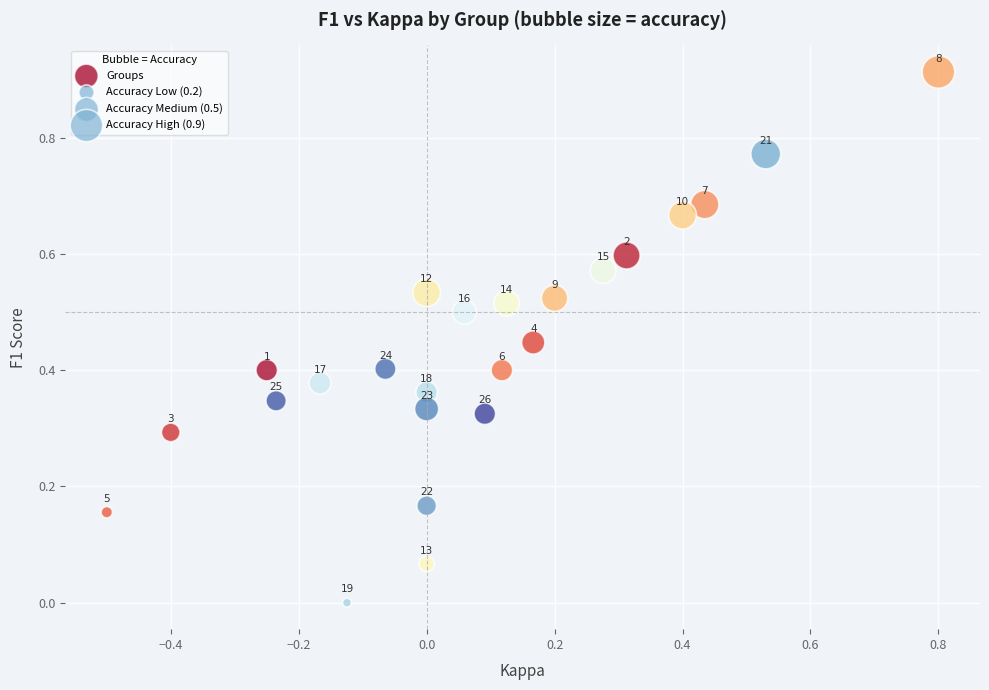

How many points are shown in the scatter plot?

24